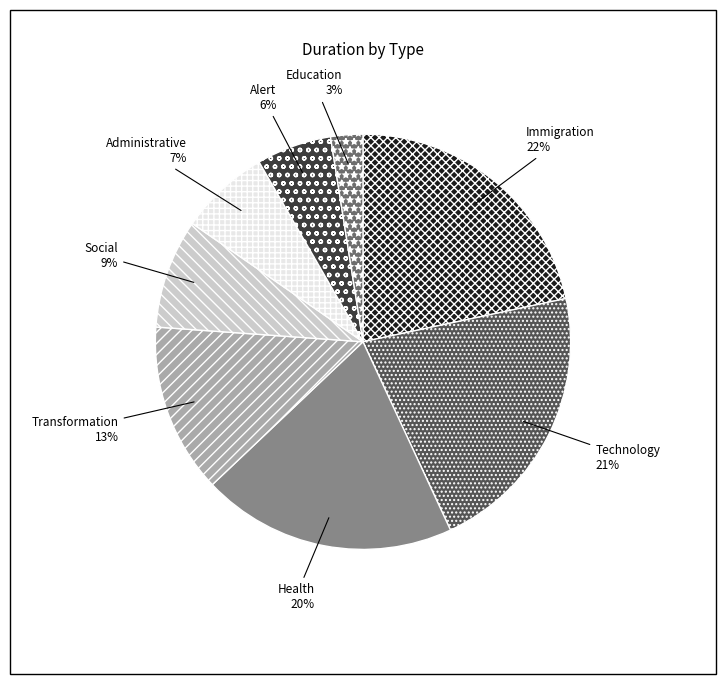

What percentage is the Immigration slice, to the nearest percent?

22%